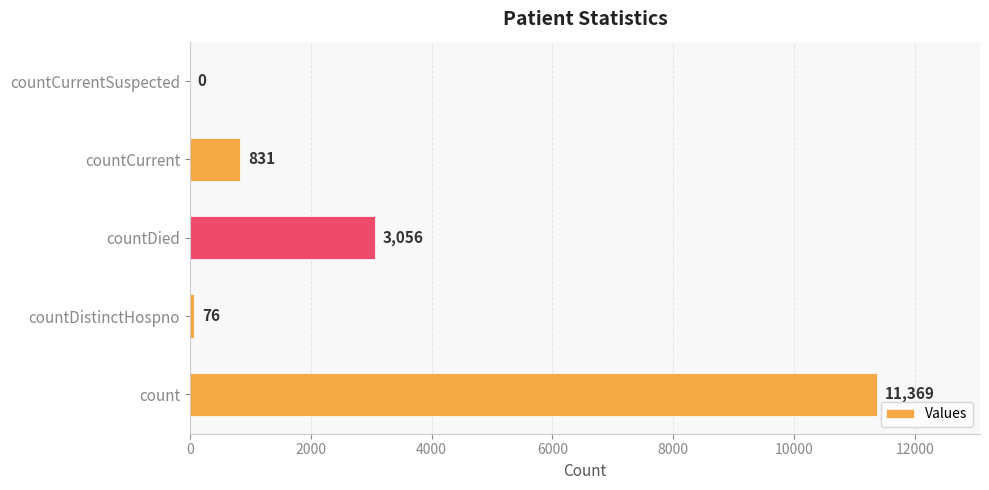

Reading bottom to top, what are all the values shown in this chart?

count=11369	countDistinctHospno=76	countDied=3056	countCurrent=831	countCurrentSuspected=0